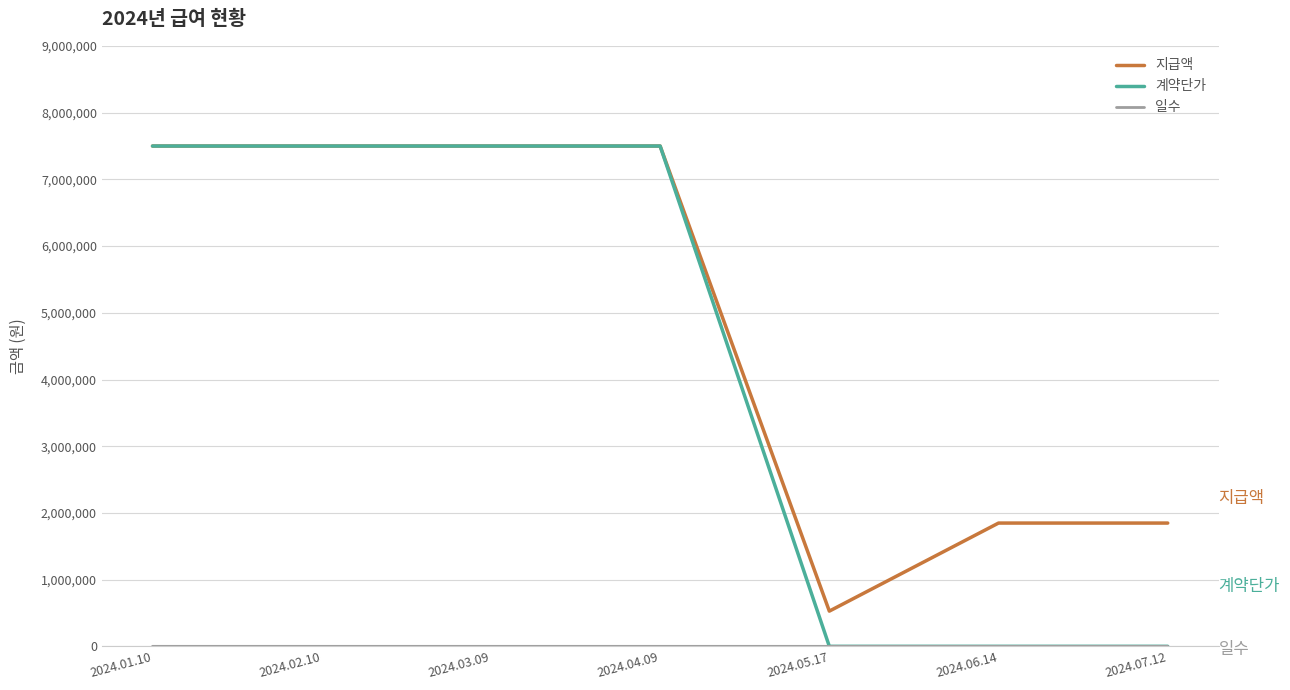

How many values in the 지급액 series are below 7500000?

3